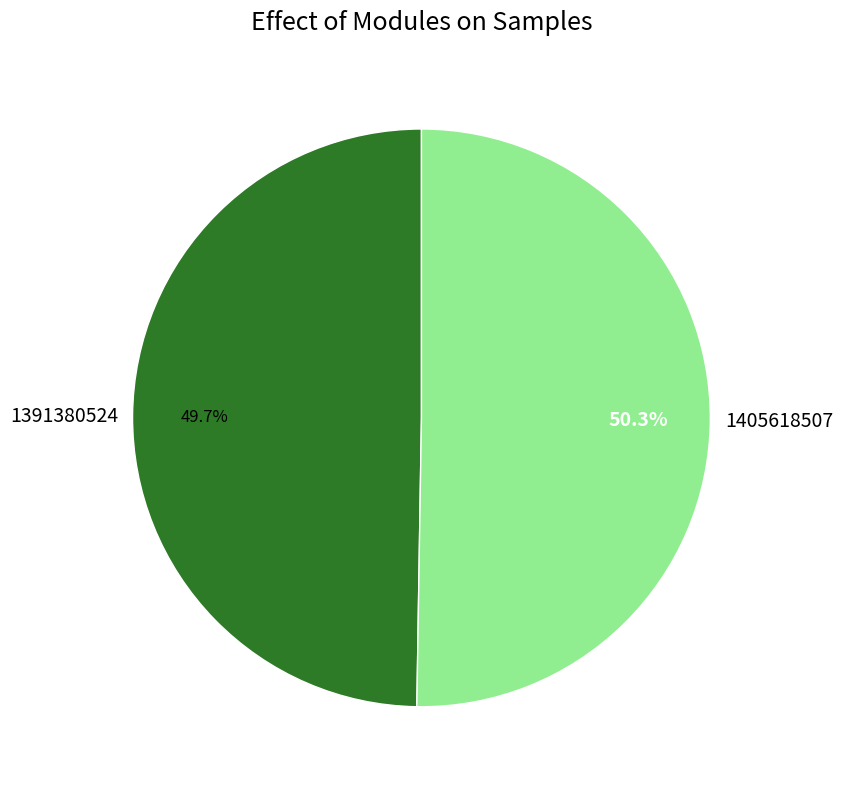

To the nearest percent, what portion does 1405618507 represent?

50%